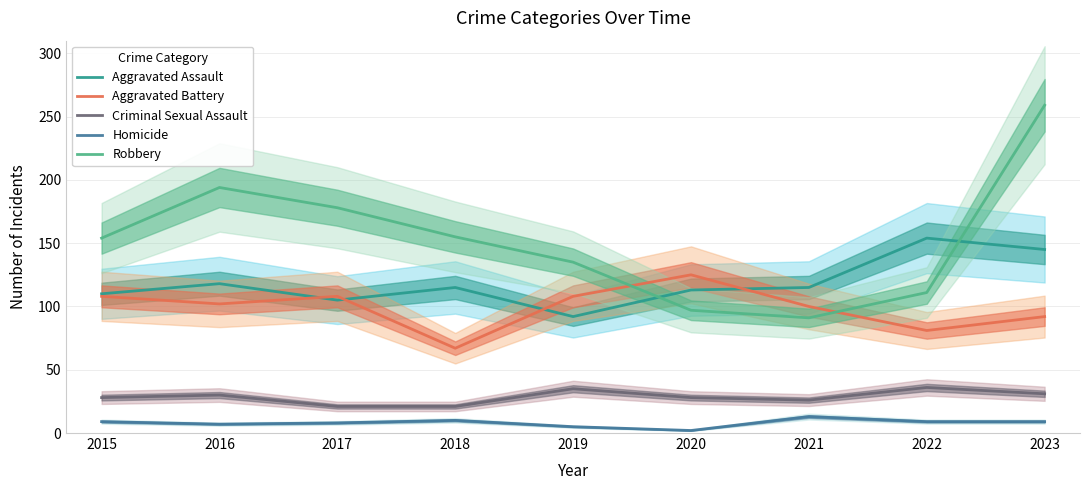

At which label is Aggravated Battery closest to 96?

2021